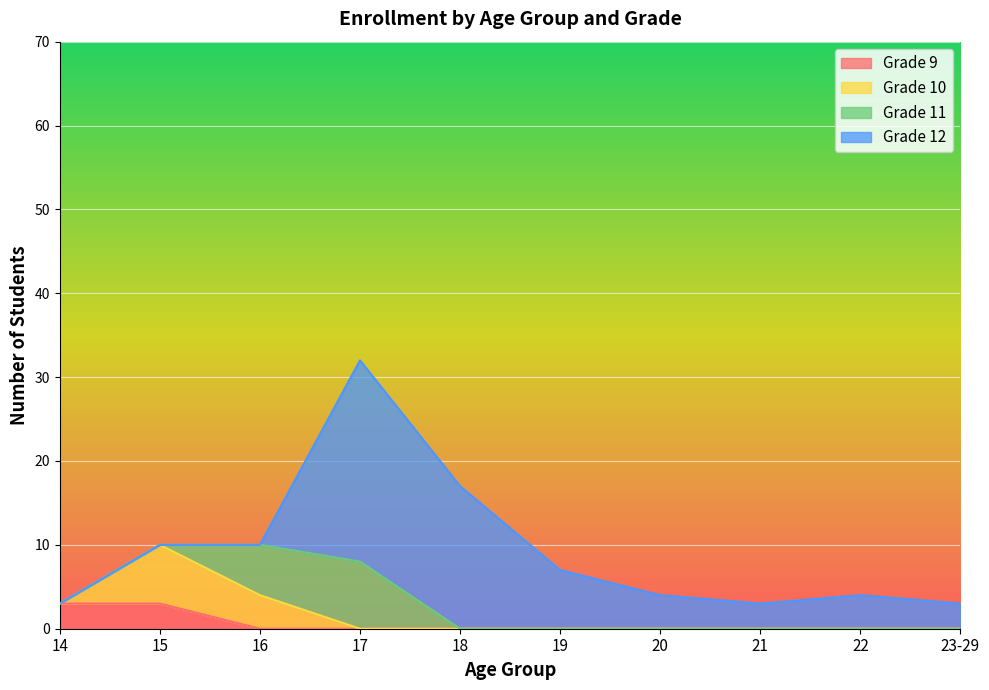

At which category does the chart reach its minimum across all series?

16